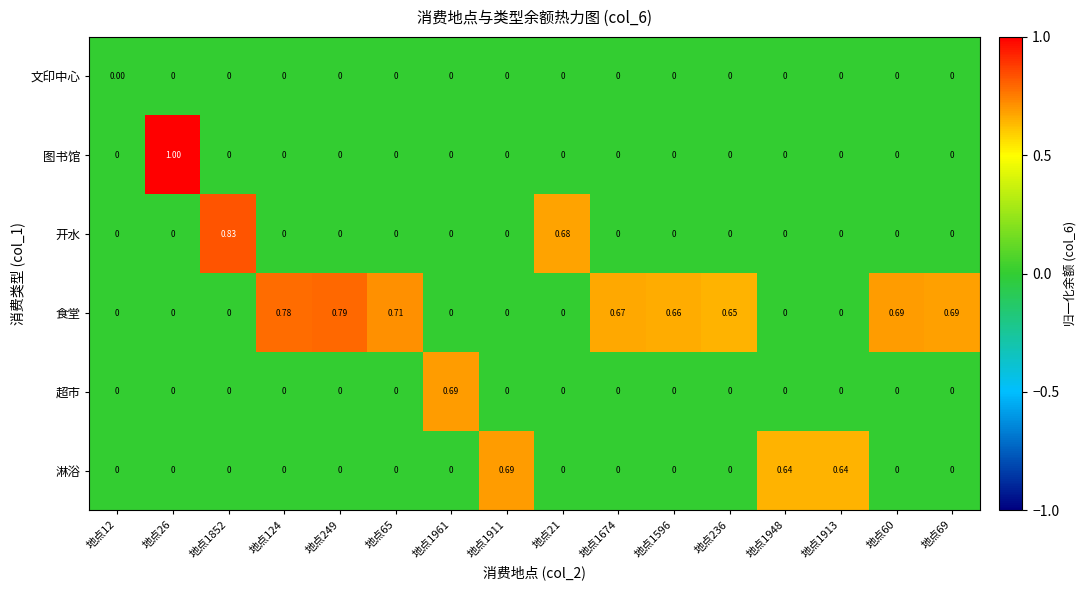

Which series has the widest spread of values?

图书馆